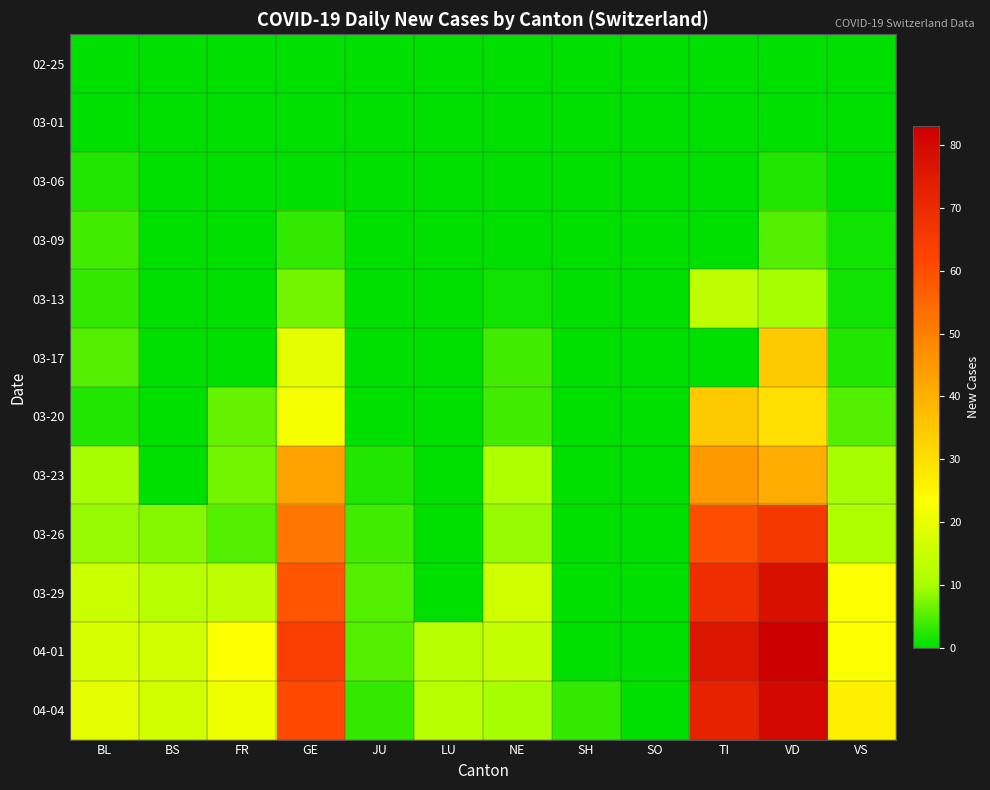

How many series are shown in this chart?

12